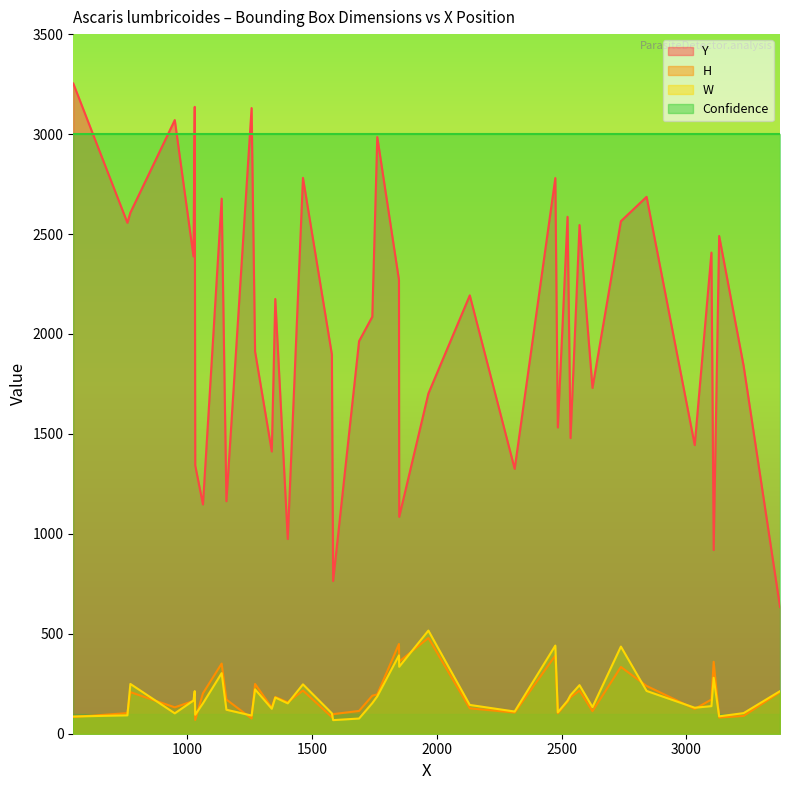

What is the difference between the W values at 2 and 12?

15